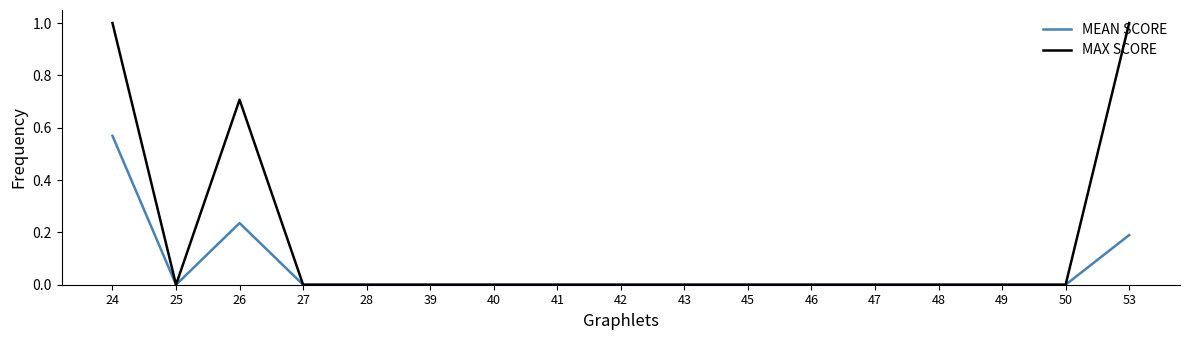

Where is the first local maximum for MEAN SCORE?

26